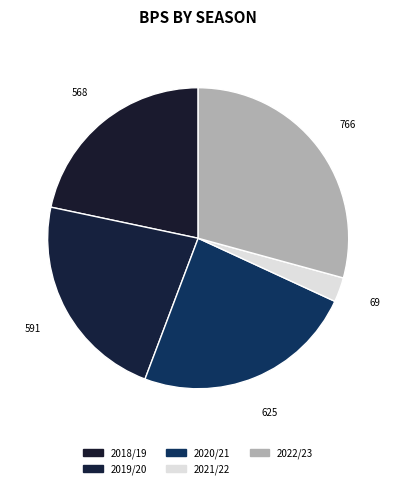

Count the number of slices in the pie.

5